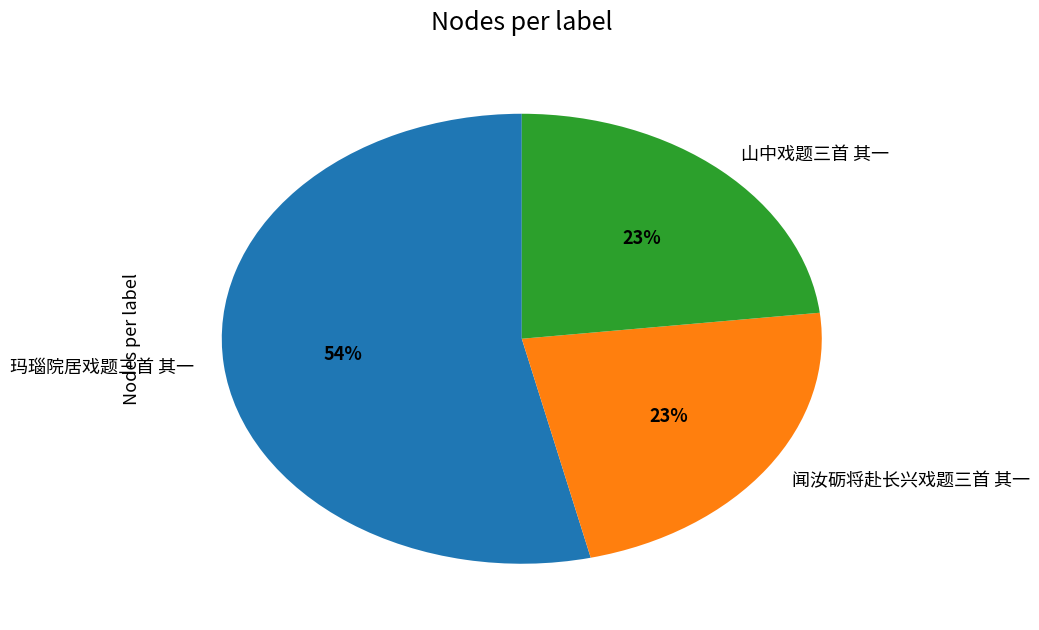

Is it true that 闻汝砺将赴长兴戏题三首 其一 is 23% of the pie?

True